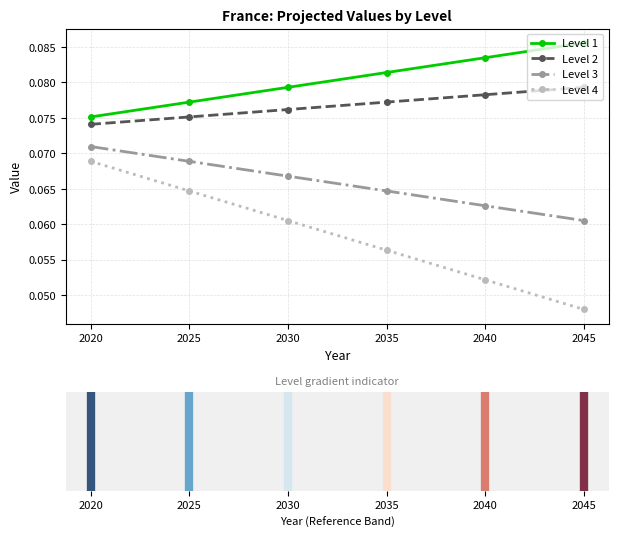

How many series are shown in this chart?

4